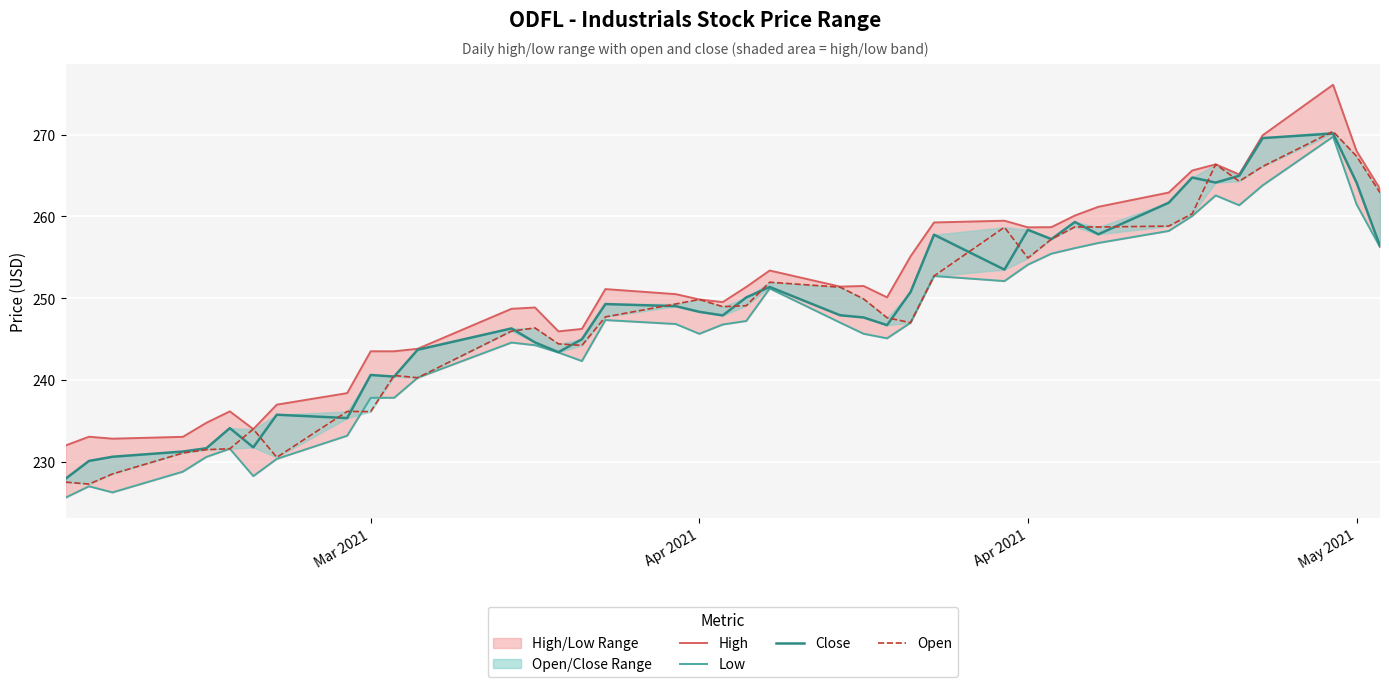

What is the maximum value for Close?

270.1